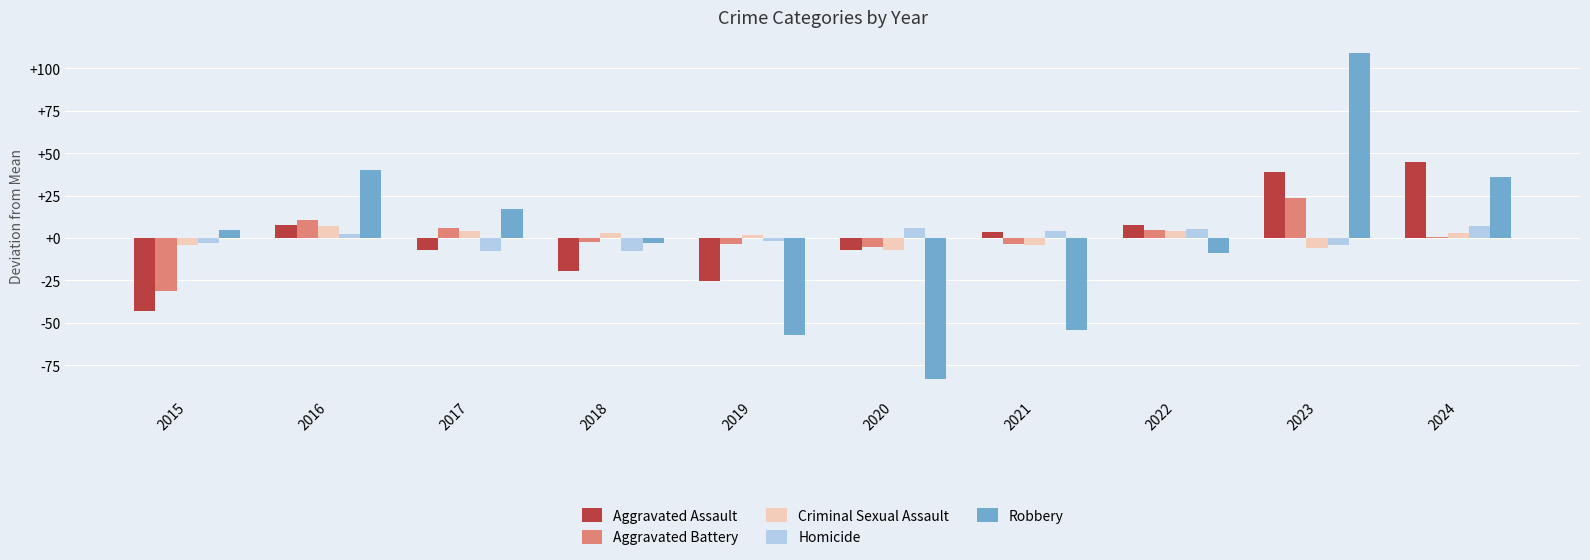

The Aggravated Assault series shows 65.2 at 2024. True or false?

False